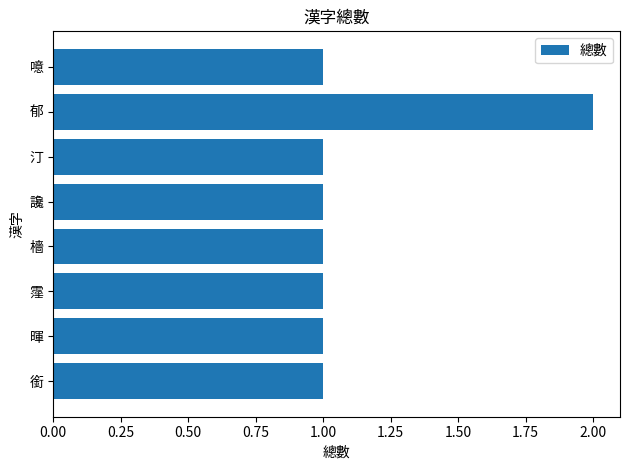

Approximately how many times larger is the value at 噫 compared to 郁?

0.5